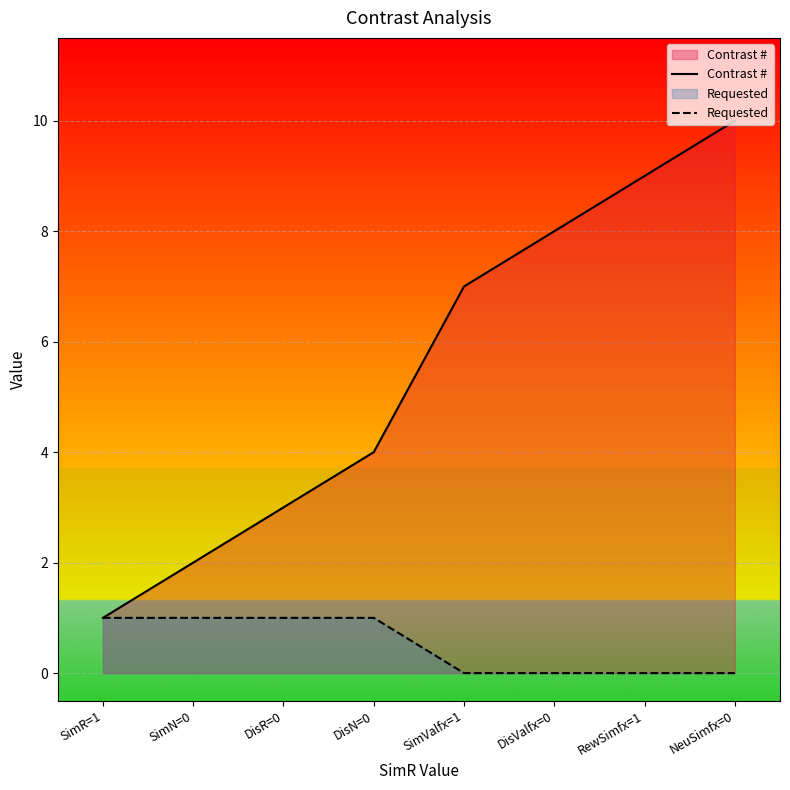

The value of Contrast # at DisValfx=0 is 12. True or false?

False